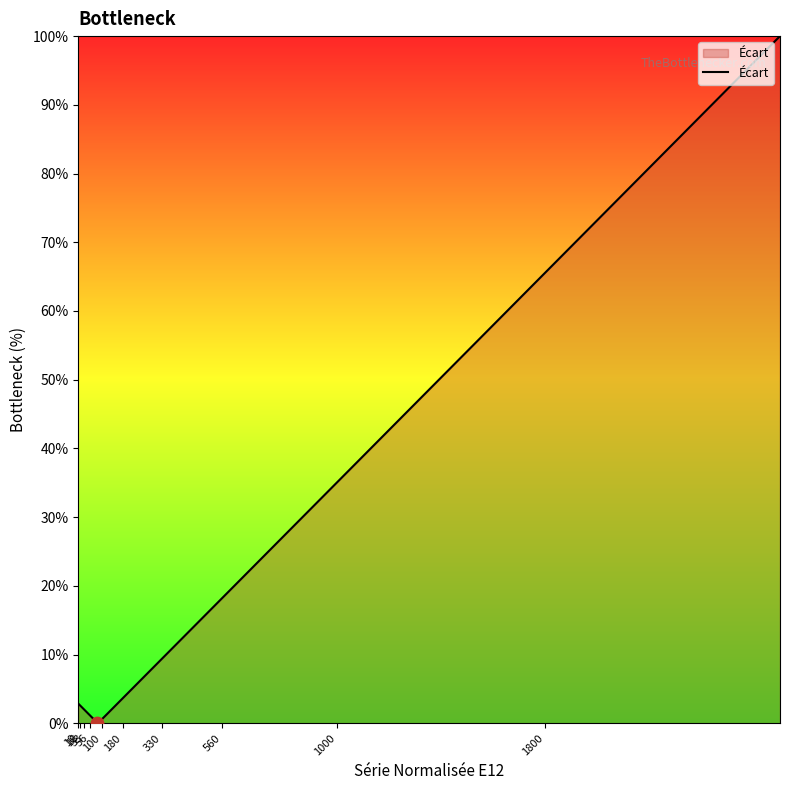

What is the difference between the maximum and minimum values?

99.9